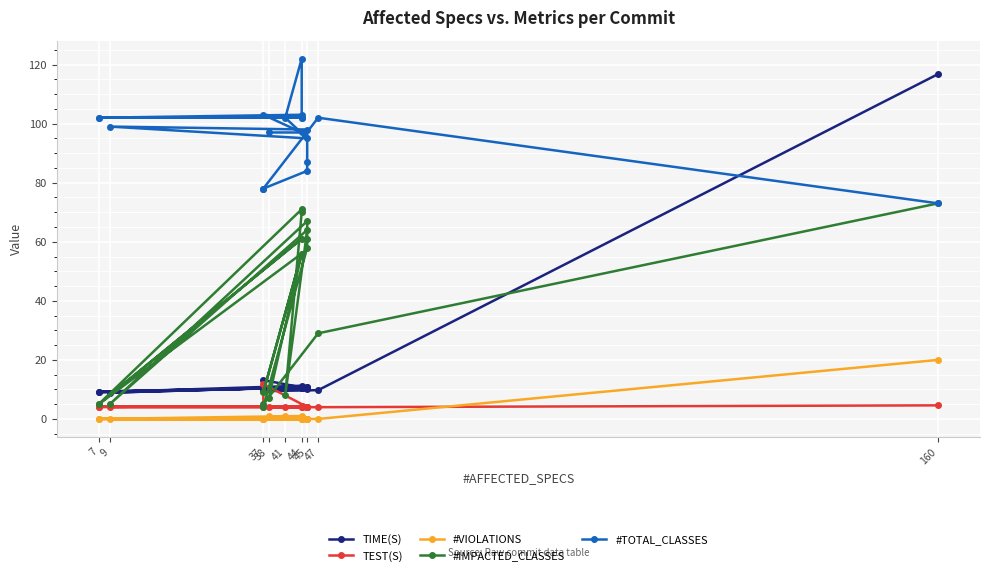

What is the label of the 18th point from the right?

47